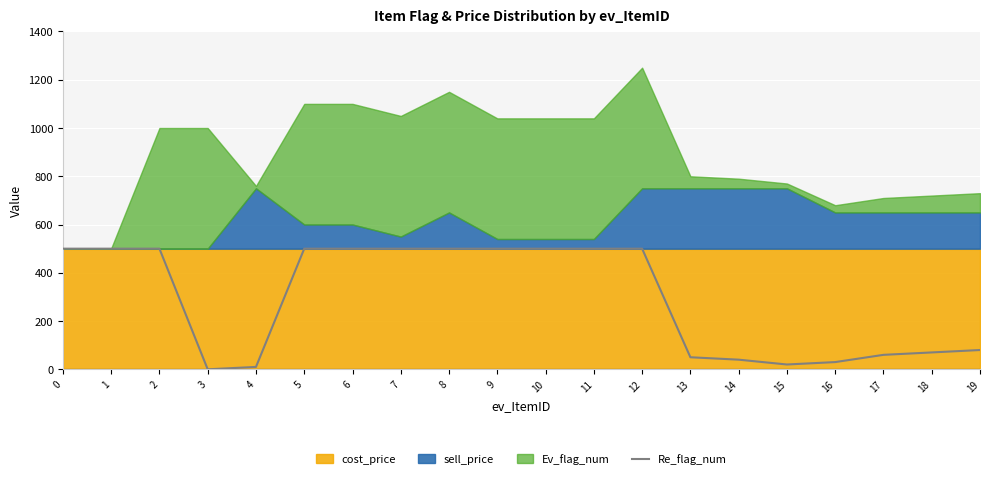

The value of Re_flag_num at 8 is 780. True or false?

False